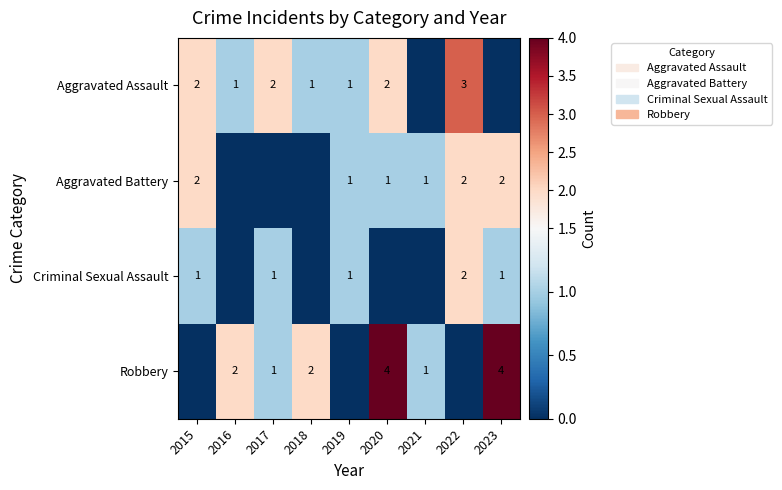

What is the sum of the Aggravated Assault values at 2019 and 2017?

3